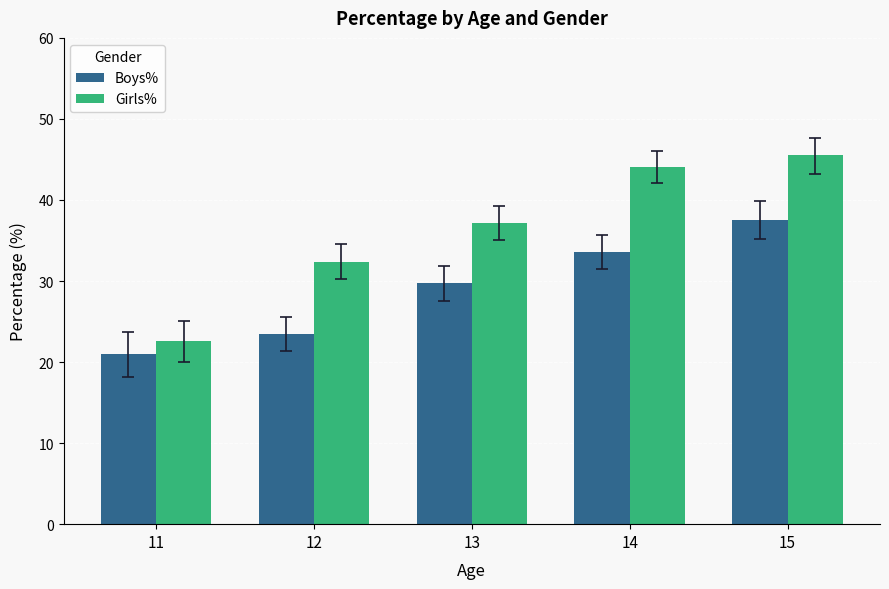

What is the value of the Boys% bar at the 4th from the left?

33.6